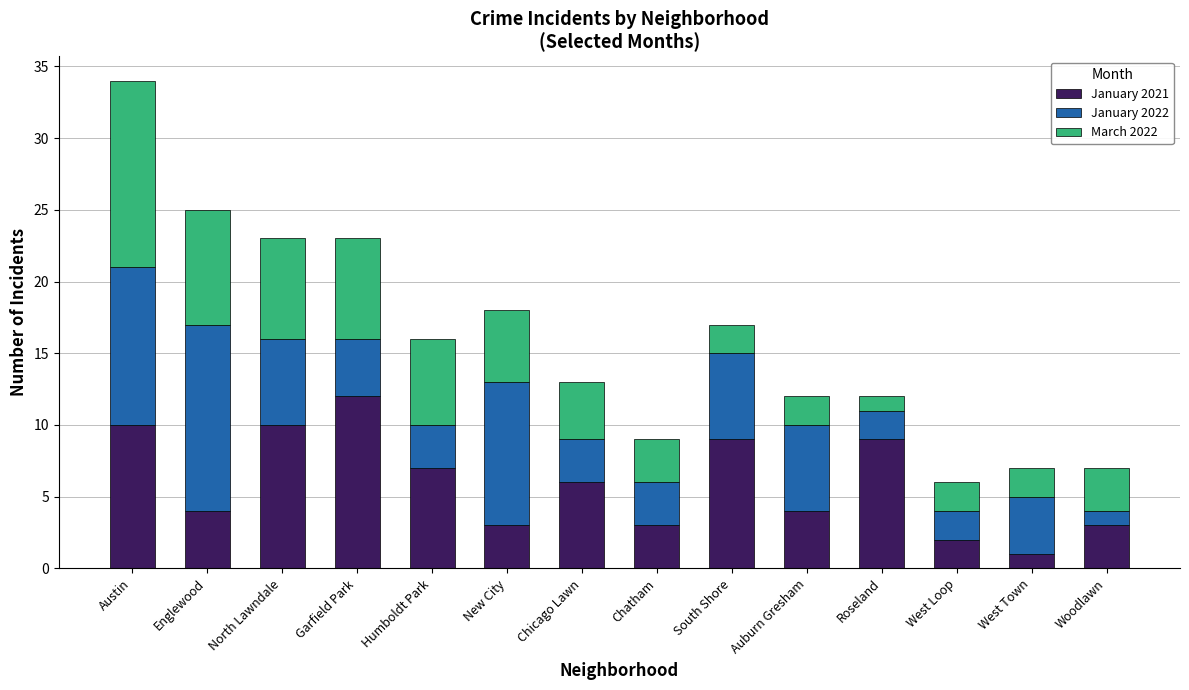

True or false: January 2021 has a value of 15 at South Shore.

False